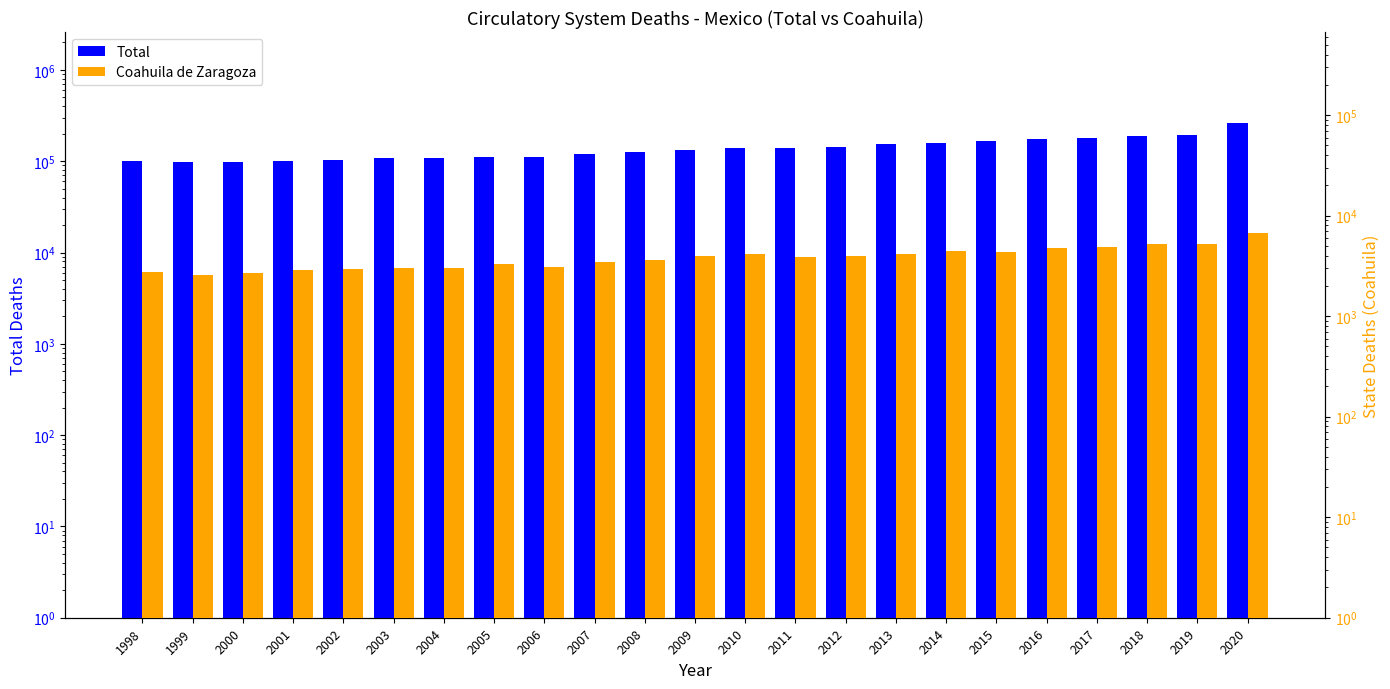

Reading left to right, transcribe all the data shown in this chart.

Total: 99716	98639	97655	99710	104357	107909	107752	112025	111999	119806	126420	131832	141175	140595	144798	152976	158579	166934	175078	180551	188773	195266	259940
Coahuila de Zaragoza: 2751	2568	2683	2908	2944	3049	2989	3308	3087	3433	3606	3957	4157	3919	4002	4175	4463	4395	4821	4871	5234	5186	6732